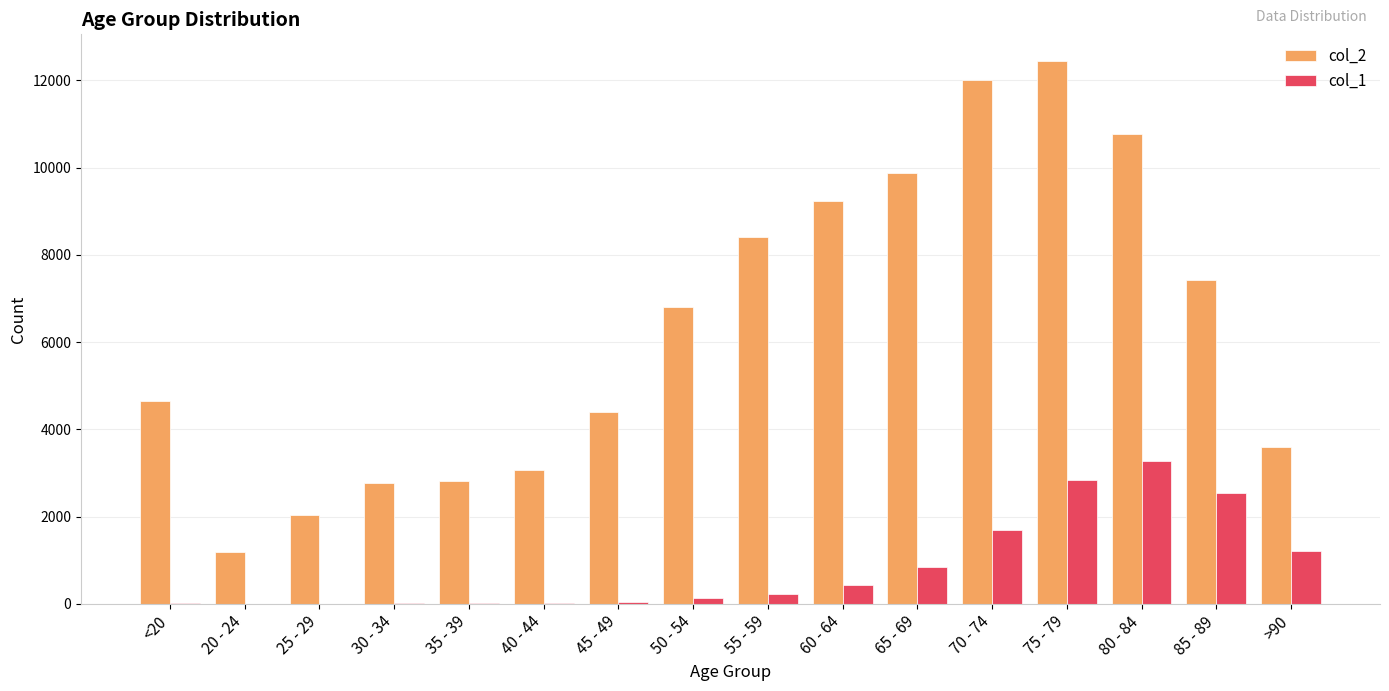

The col_2 series shows 4922 at 55 - 59. True or false?

False